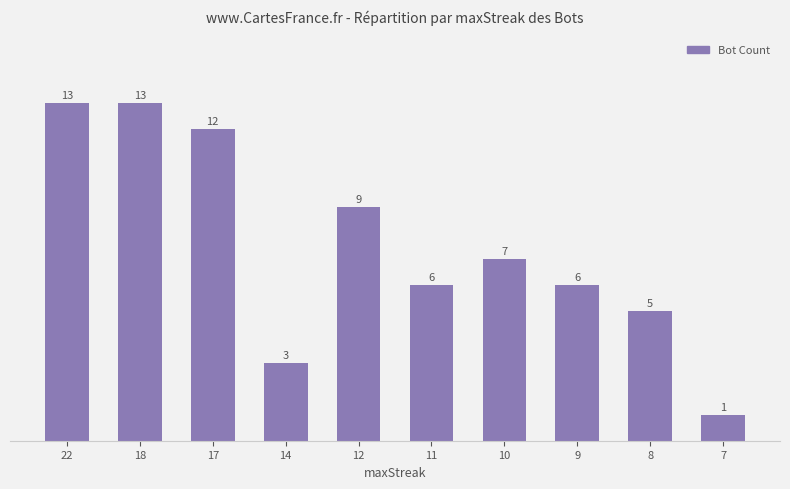

Which has a higher value, 9 or 18?

18